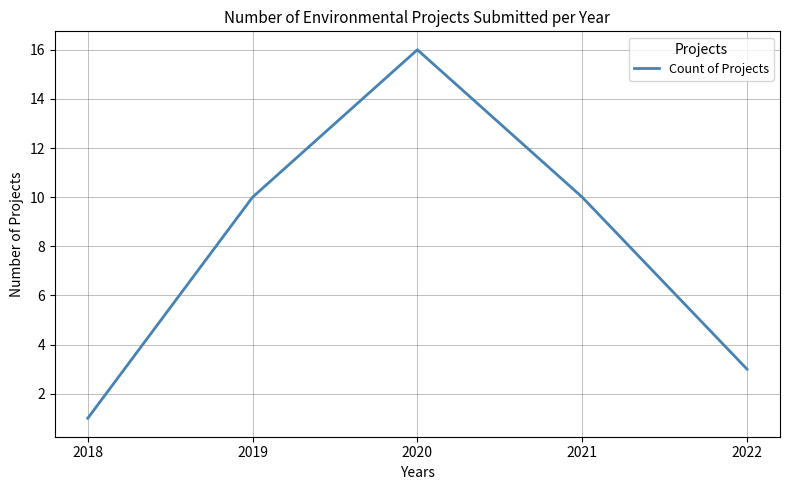

Reading left to right, list all the values displayed in this chart.

1	10	16	10	3